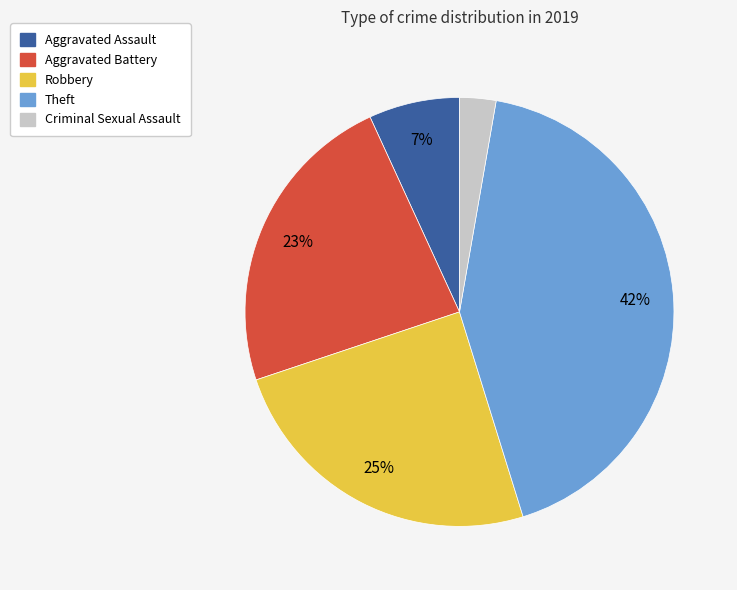

To the nearest percent, what is the average slice percentage?

20%